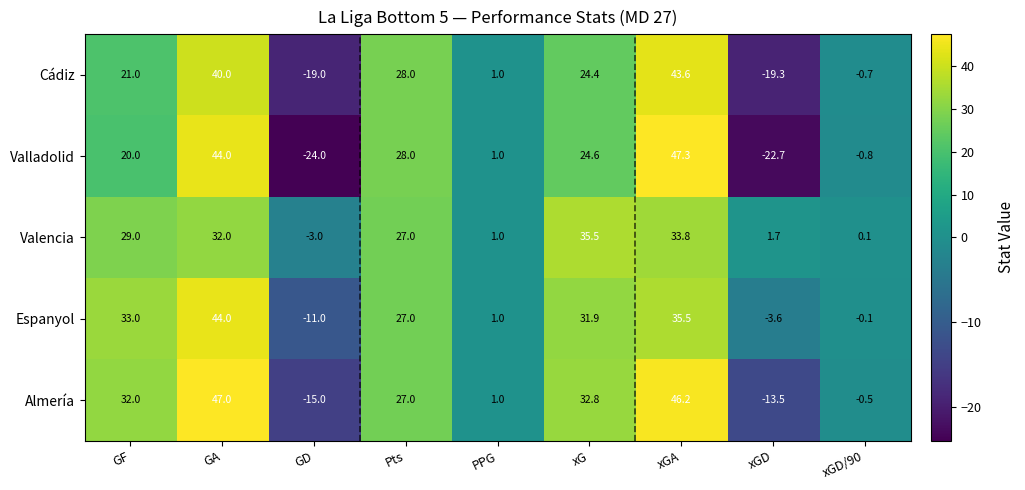

How many positive values does the Almería series have?

6